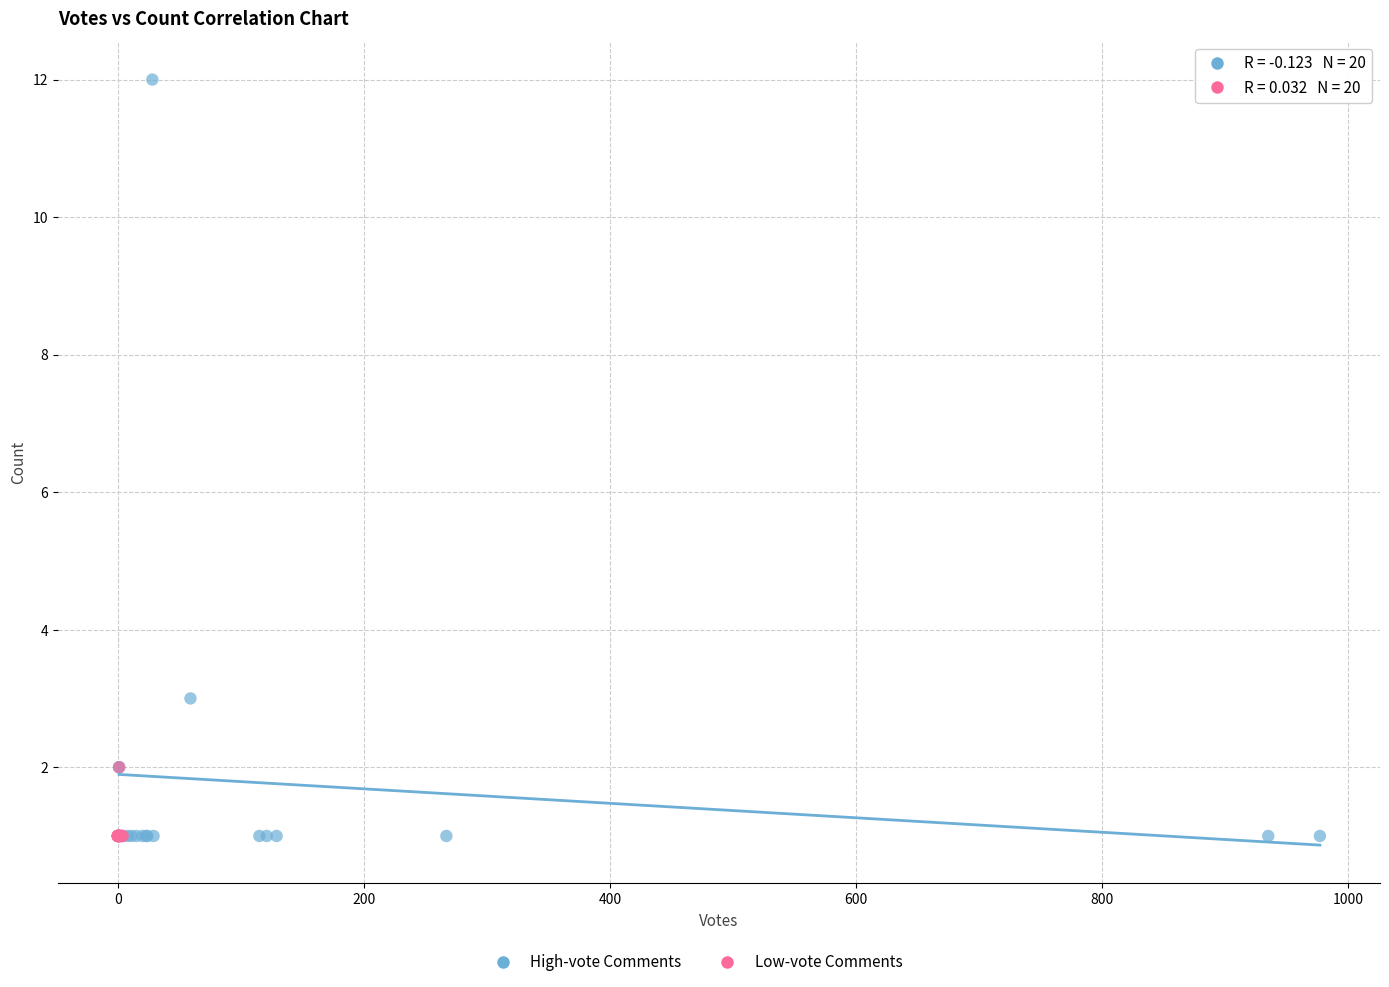

Which series contains the highest Y value?

High-vote Comments